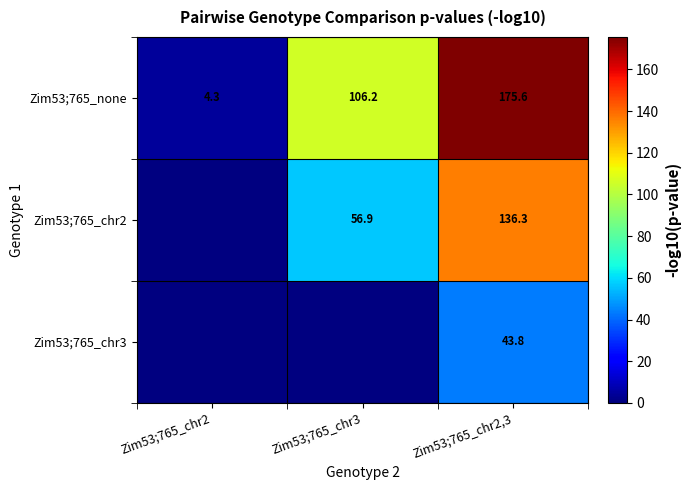

How many data points in Zim53;765_none are above 106?

2